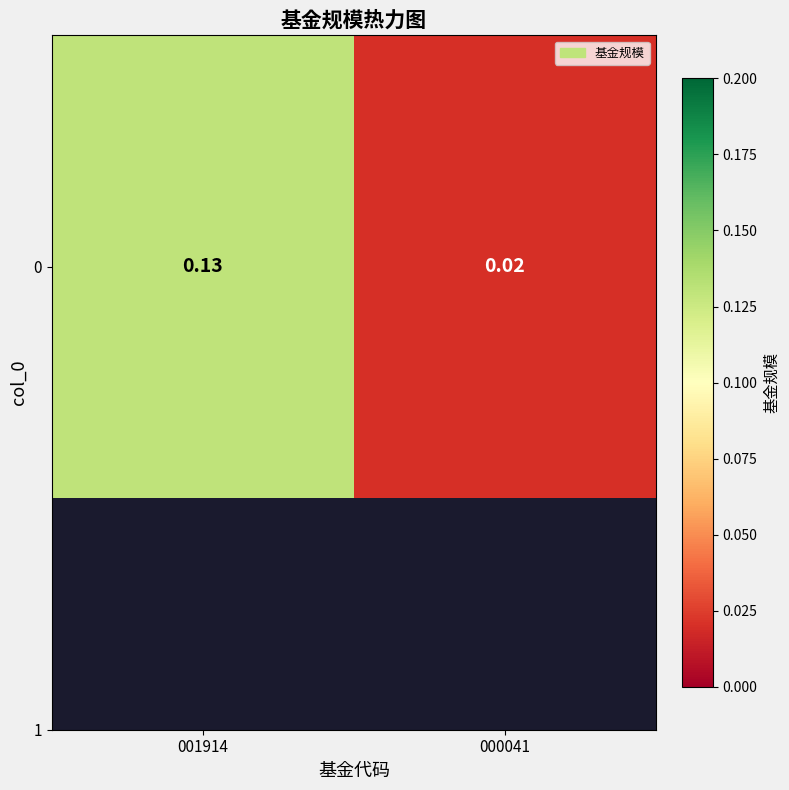

Rank the categories by value from lowest to highest.

000041, 001914